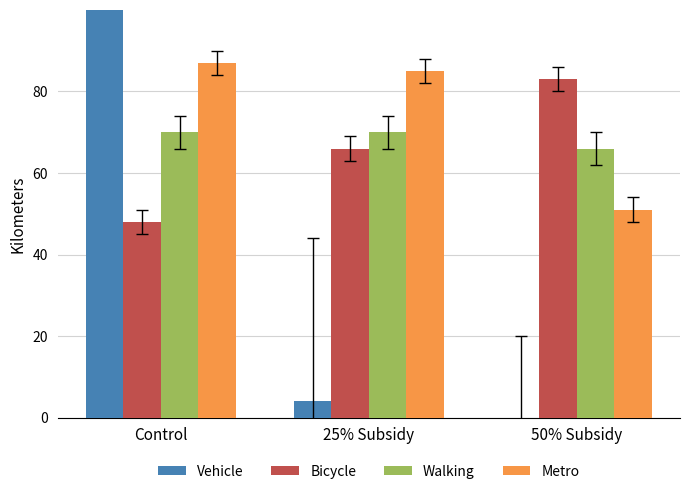

What are all the series names shown in the legend?

Vehicle, Bicycle, Walking, Metro